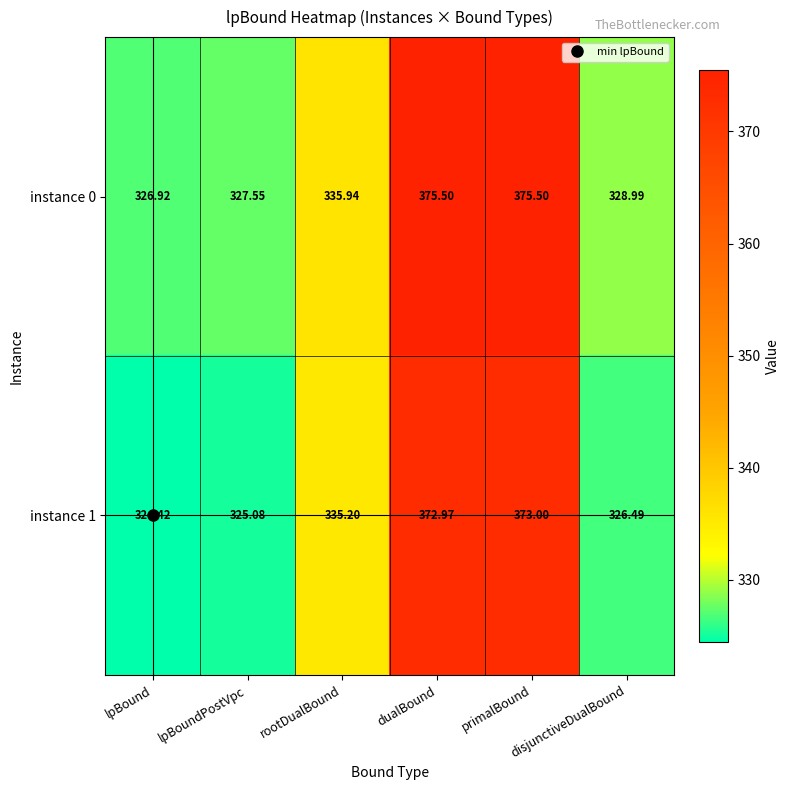

At how many categories does at least one series exceed 348?

2